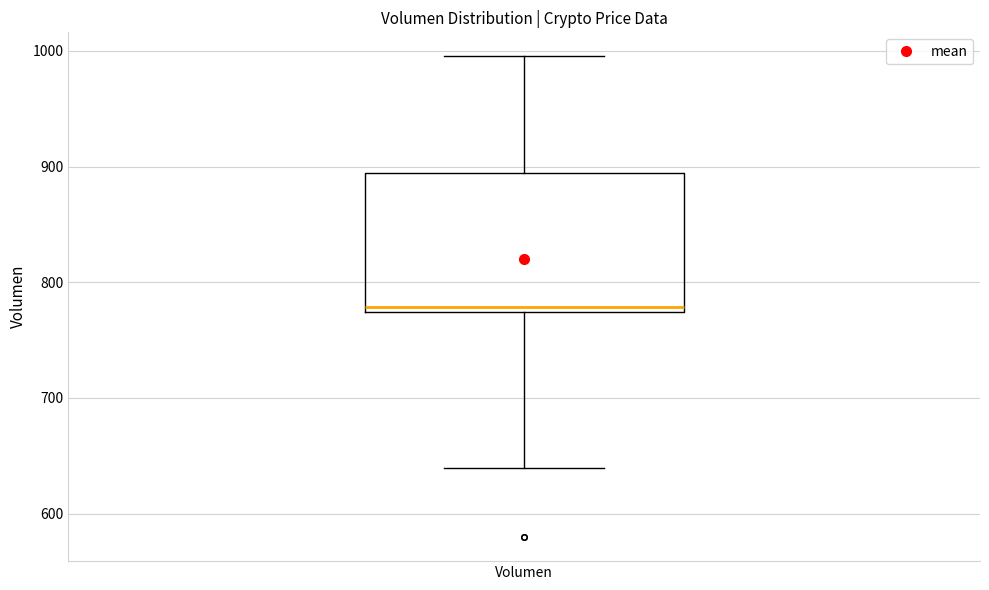

Read this box plot against the y-axis: the position of the median line, the range covered by the box, and the ends of both whiskers. The values are not printed on the chart, so give them approximately, as read against the axis.

median 780, box 770 to 890, whiskers 640 to 1000